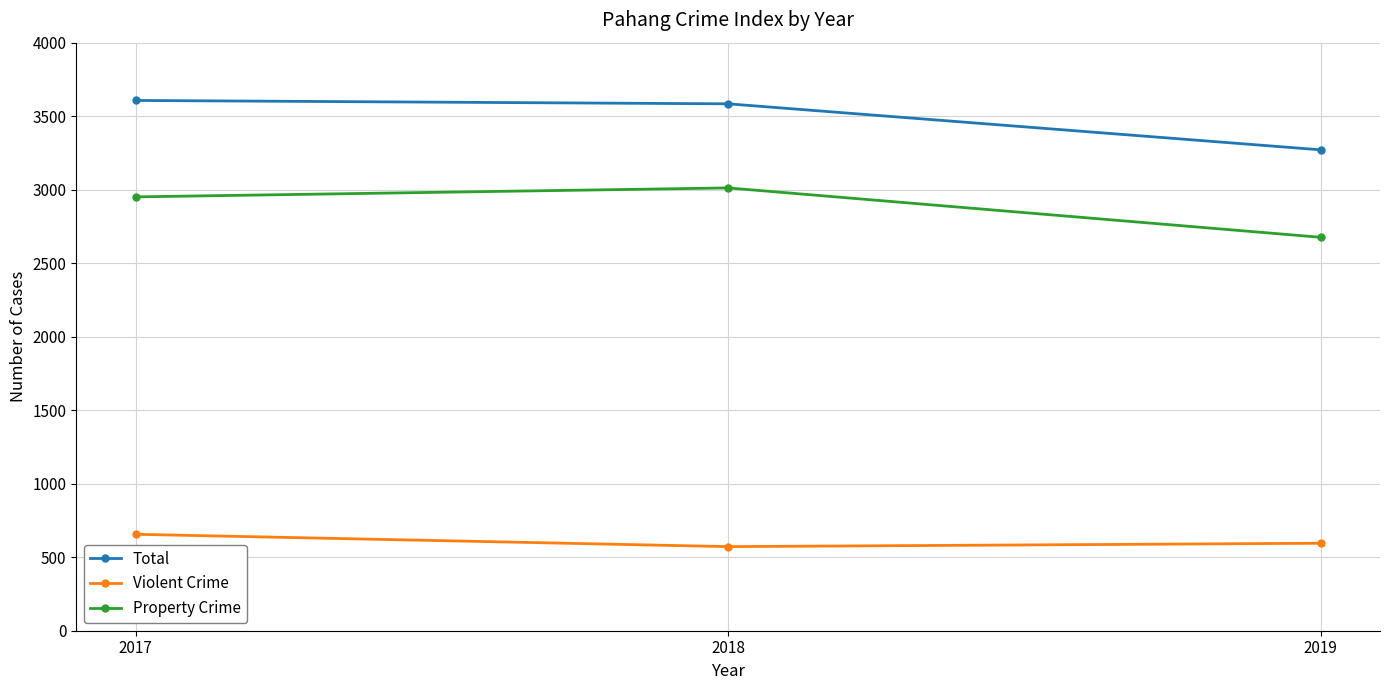

Does the chart have visible grid lines?

Yes